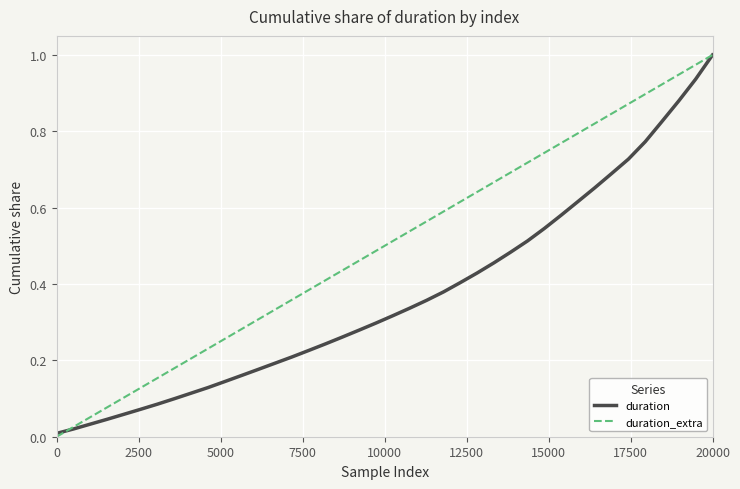

Which series has the largest total across all categories?

duration_extra